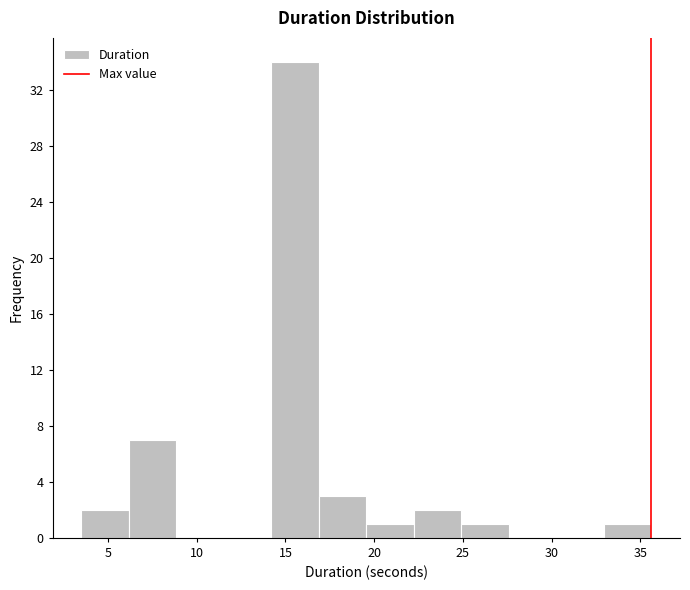

Reading left to right, transcribe this chart: for each bar, give the range it covers on the x-axis and its height. Neither the bar edges nor the heights are printed on the chart, so give them approximately, as read against the axes.

3.5 to 6.0: 2
6.0 to 9.0: 7
9.0 to 11.5: 0
11.5 to 14.0: 0
14.0 to 17.0: 34
17.0 to 19.5: 3
19.5 to 22.0: 1
22.0 to 25.0: 2
25.0 to 27.5: 1
27.5 to 30.5: 0
30.5 to 33.0: 0
33.0 to 35.5: 1